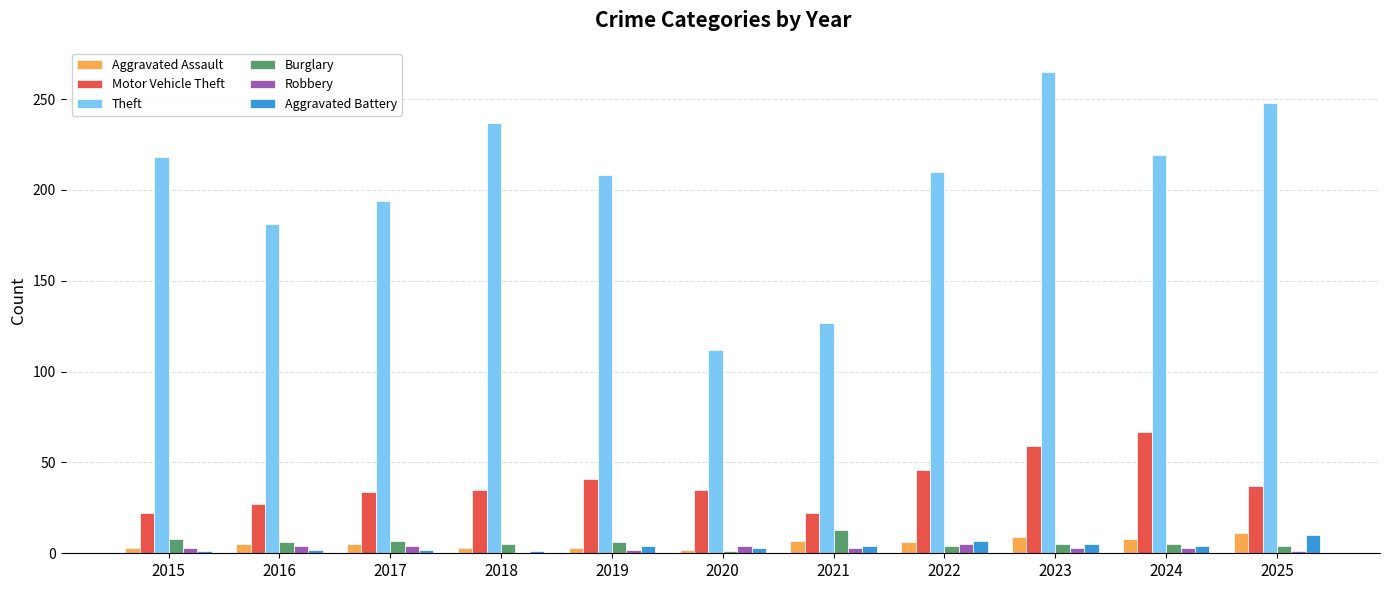

How many series are shown in this chart?

6